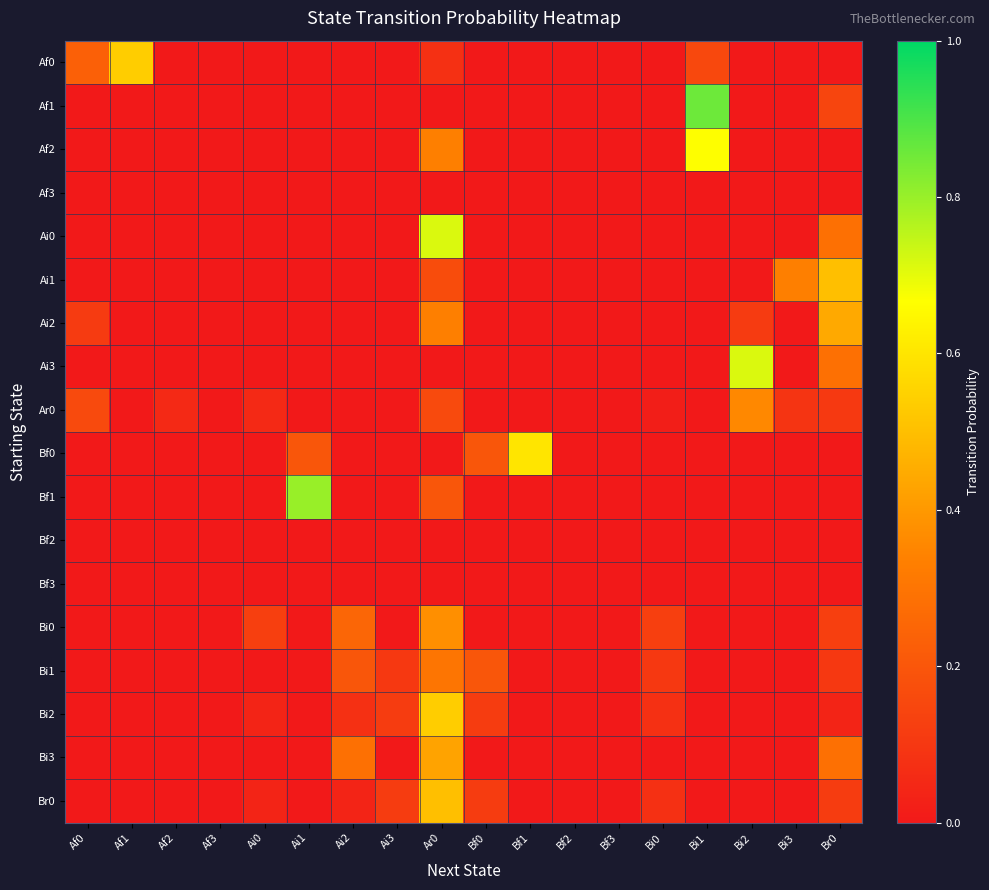

Rank the series by their maximum value, from highest to lowest.

Af1, Bf1, Ai0, Ai3, Af2, Bf0, Af0, Bi2, Ai1, Br0, Ai2, Bi3, Bi0, Ar0, Bi1, Af3, Bf2, Bf3